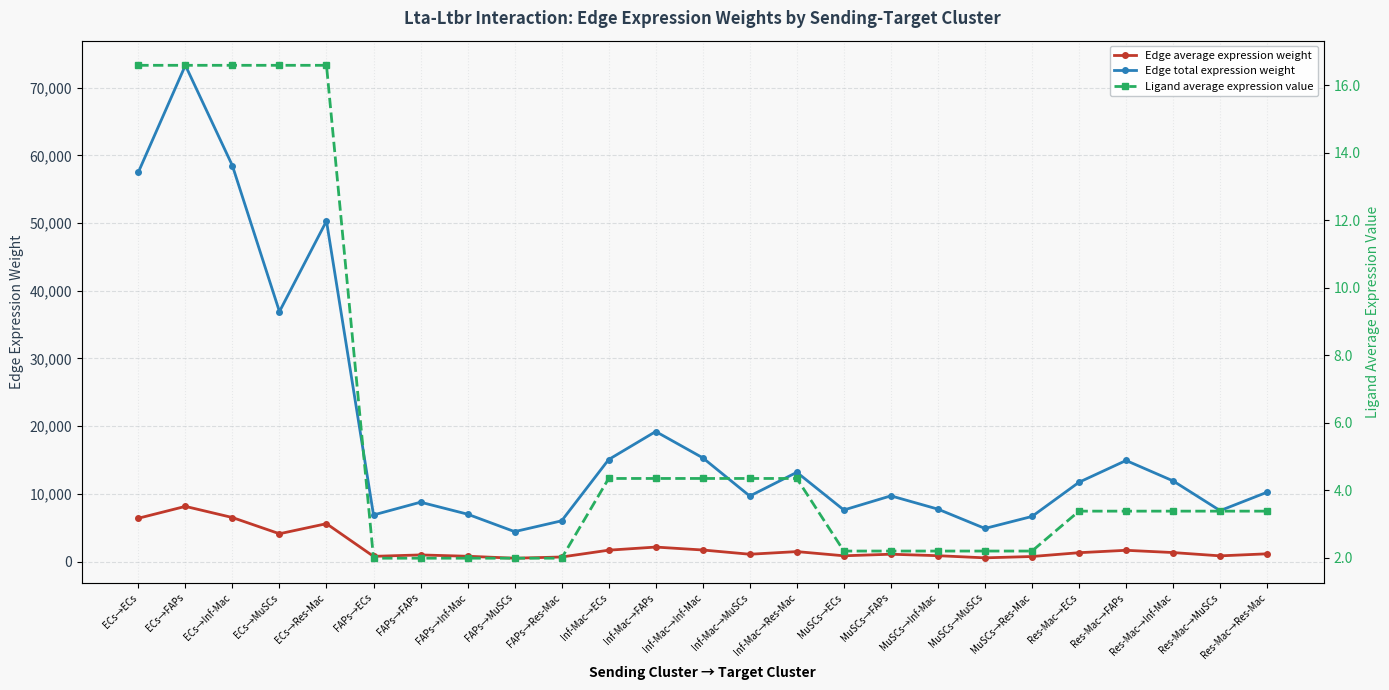

The Ligand average expression value series shows 2.0 at FAPs→MuSCs. True or false?

True